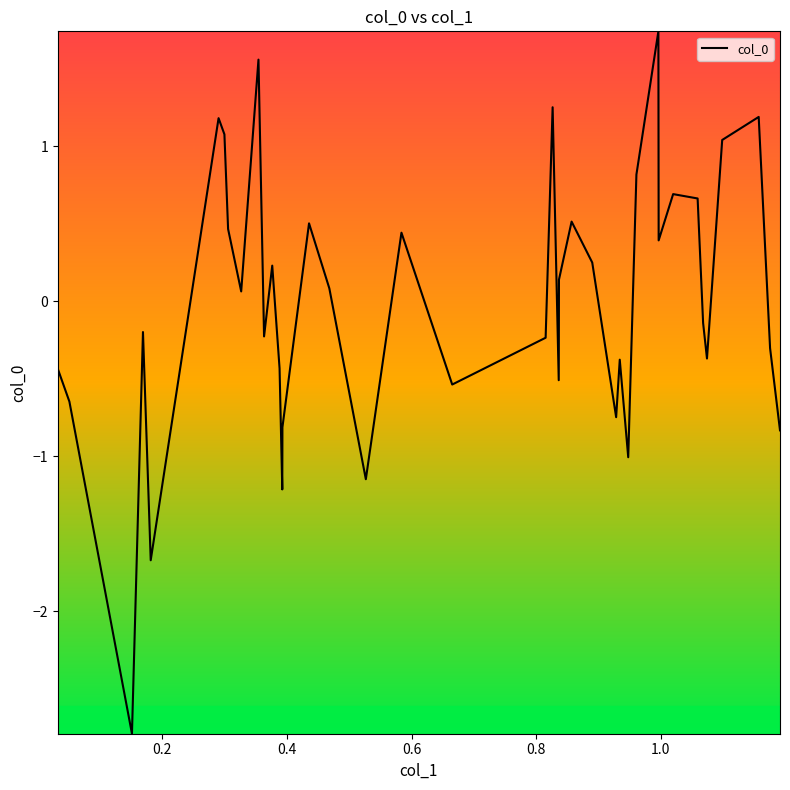

What is the difference between the maximum and minimum values?

4.5